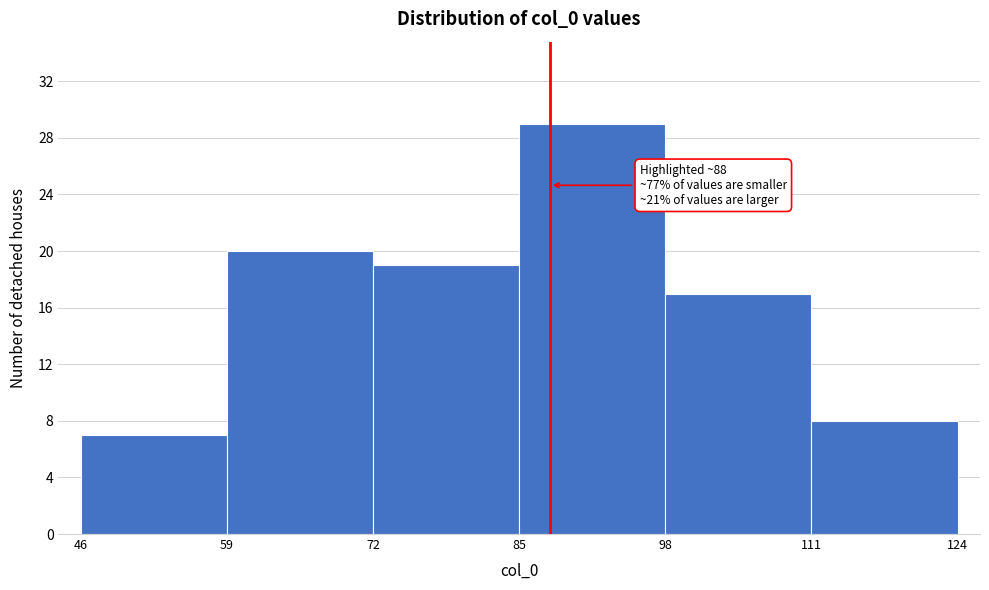

Over which range of the x-axis is the bar tallest?

85 to 98